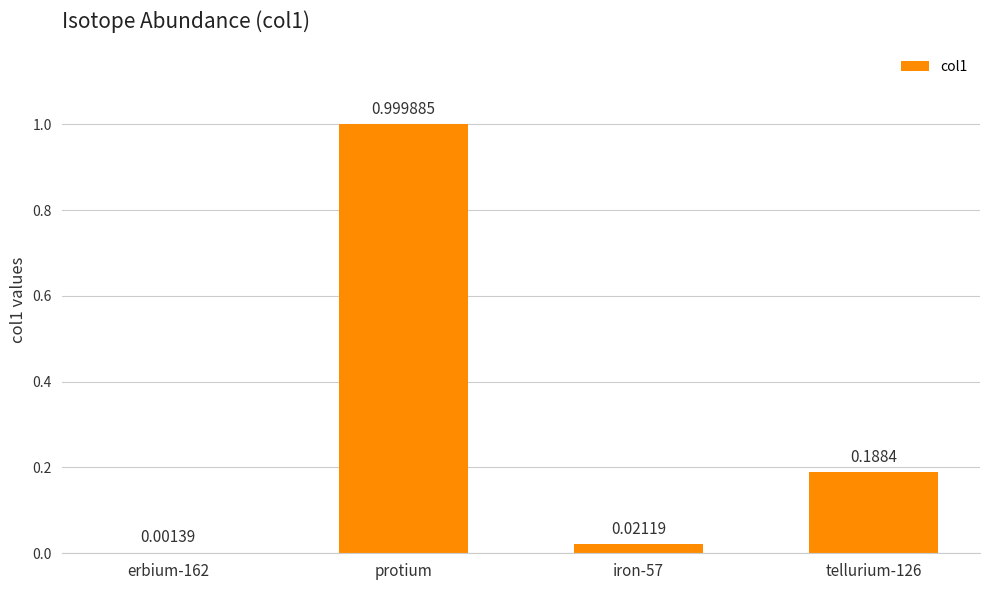

Where is the data nearest to the value 0?

erbium-162